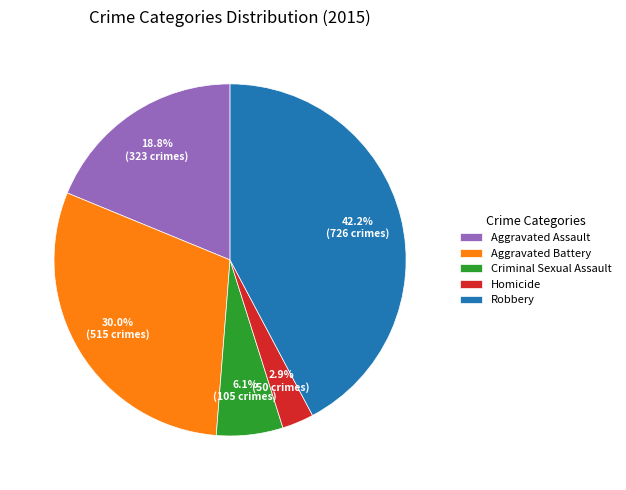

How many segments does this pie chart have?

5